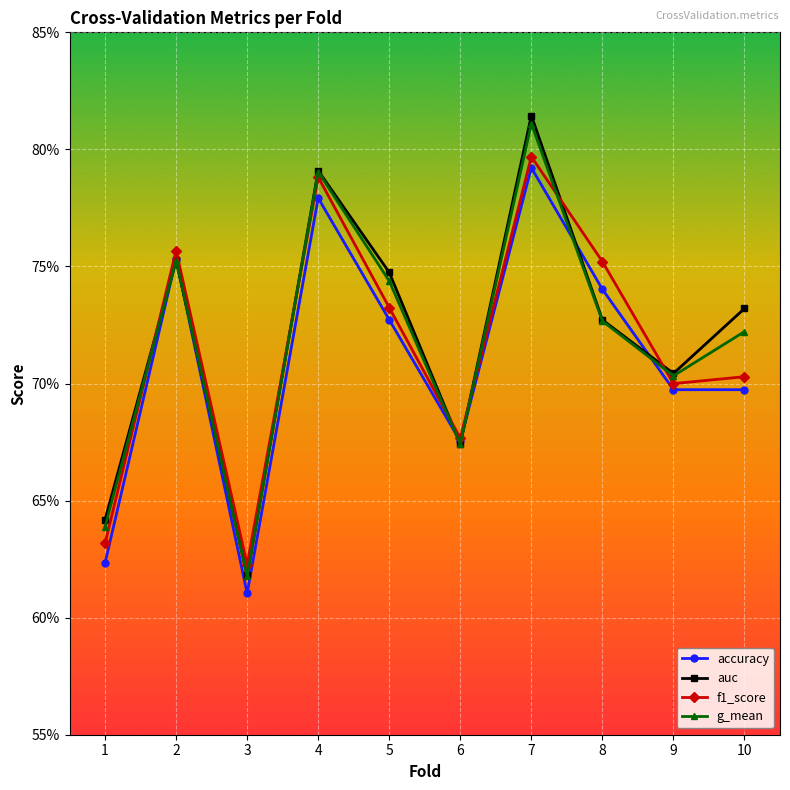

Is this an area chart (filled region under the line)?

No